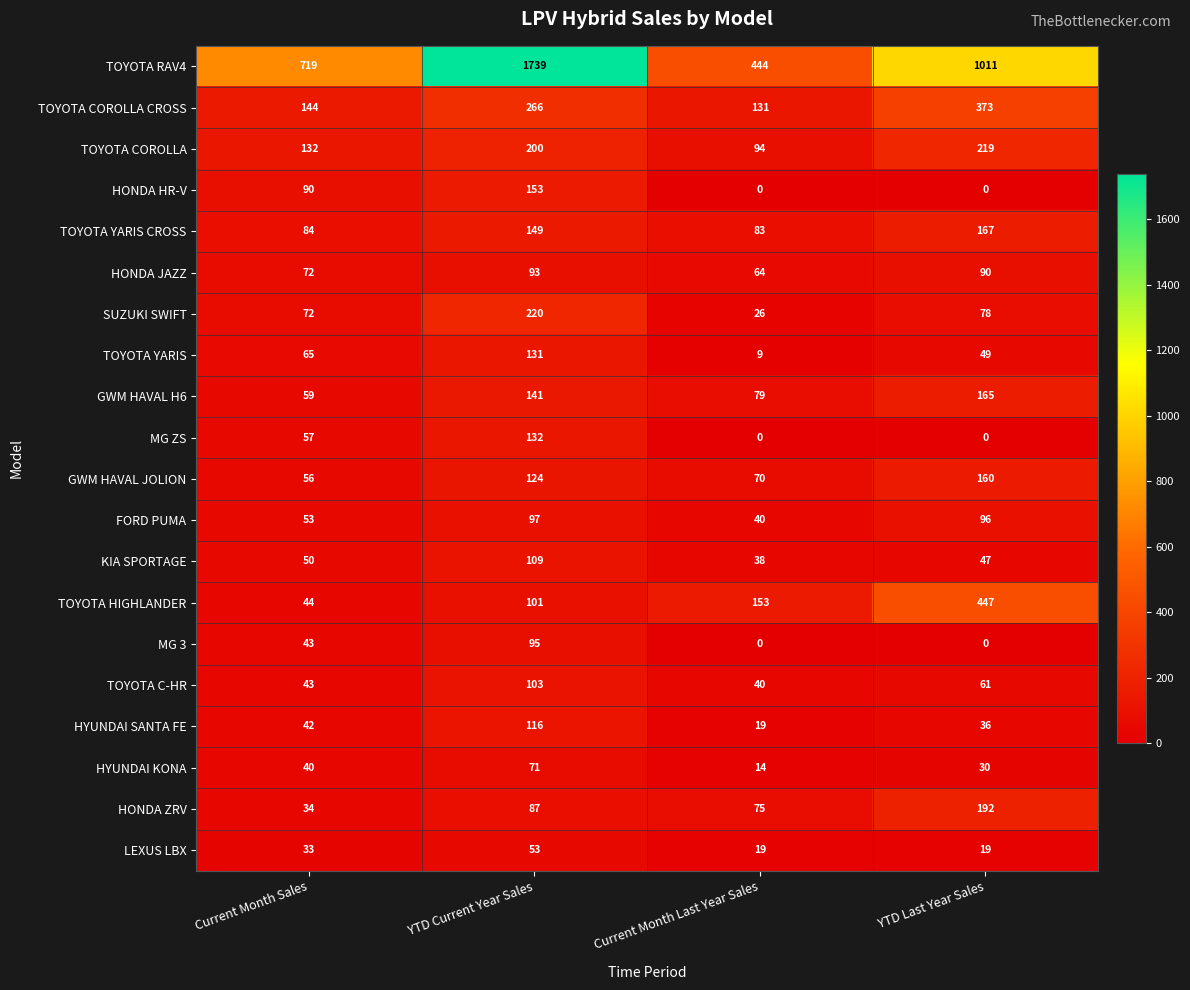

At which category does the chart reach its peak across all series?

YTD Current Year Sales